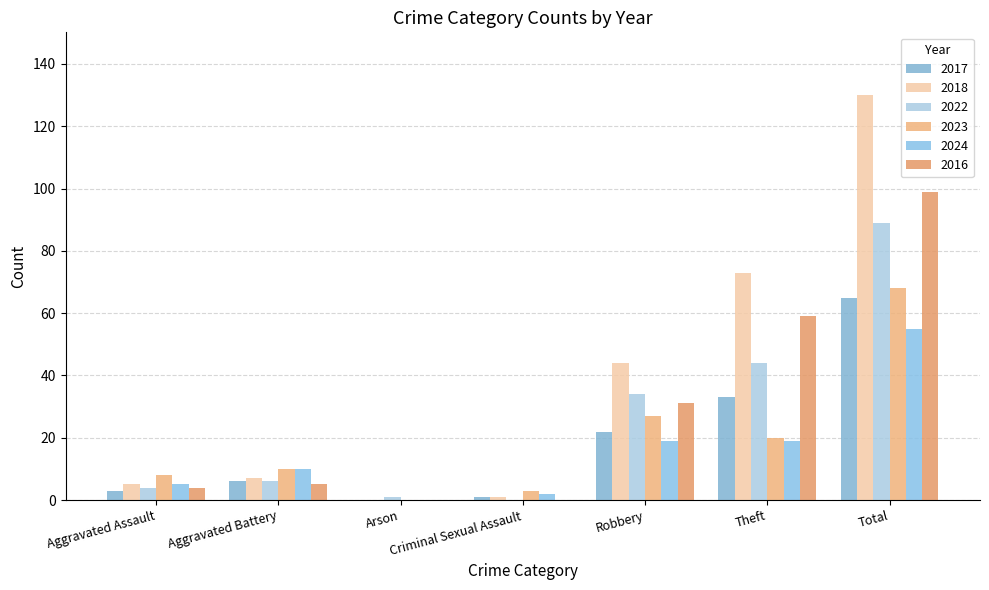

At which label does 2024 first exceed 10?

Robbery